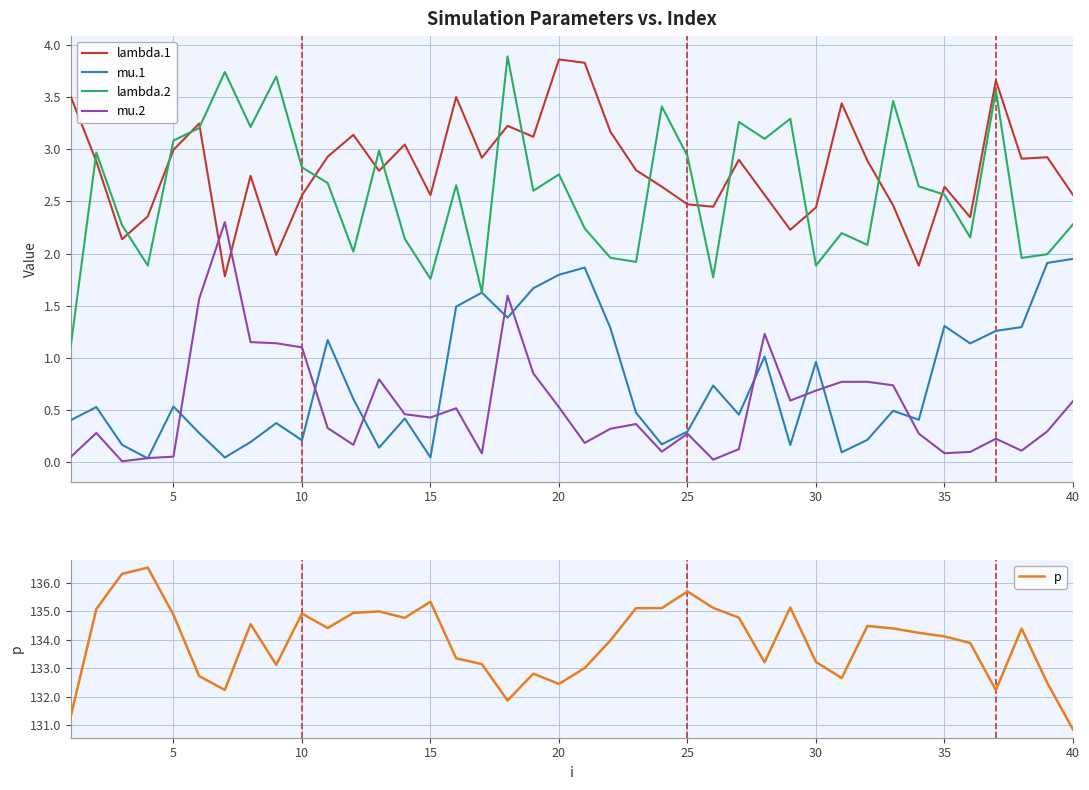

The mu.1 series shows 0.3 at 25. True or false?

True